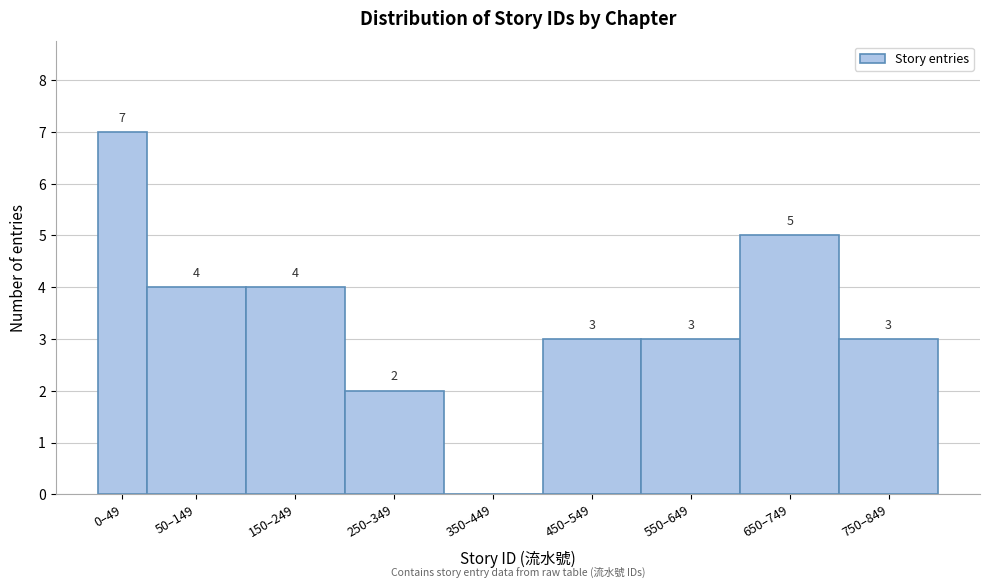

Reading right to left, transcribe all the data shown in this chart.

750–849=3	650–749=5	550–649=3	450–549=3	350–449=0	250–349=2	150–249=4	50–149=4	0–49=7